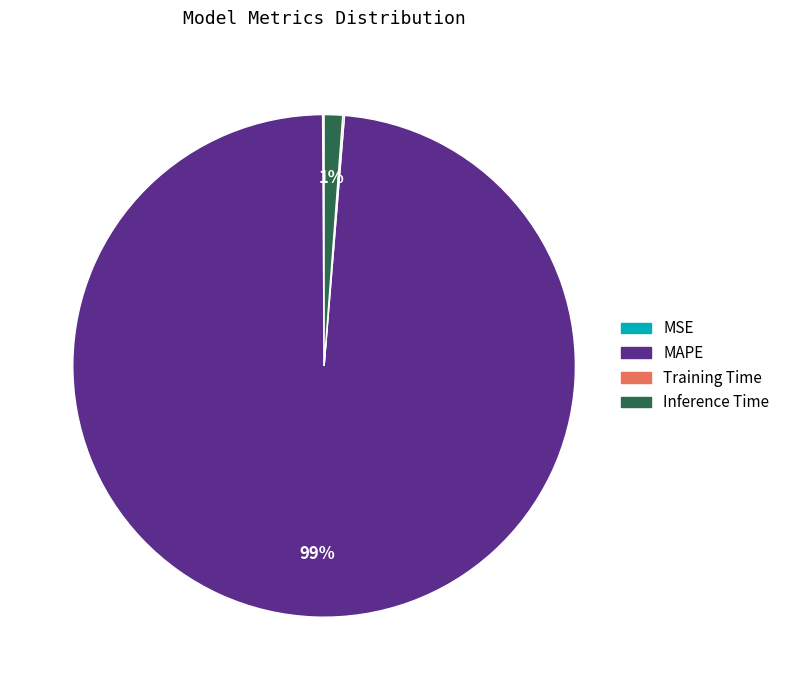

Is it true that MAPE is 93% of the pie?

False